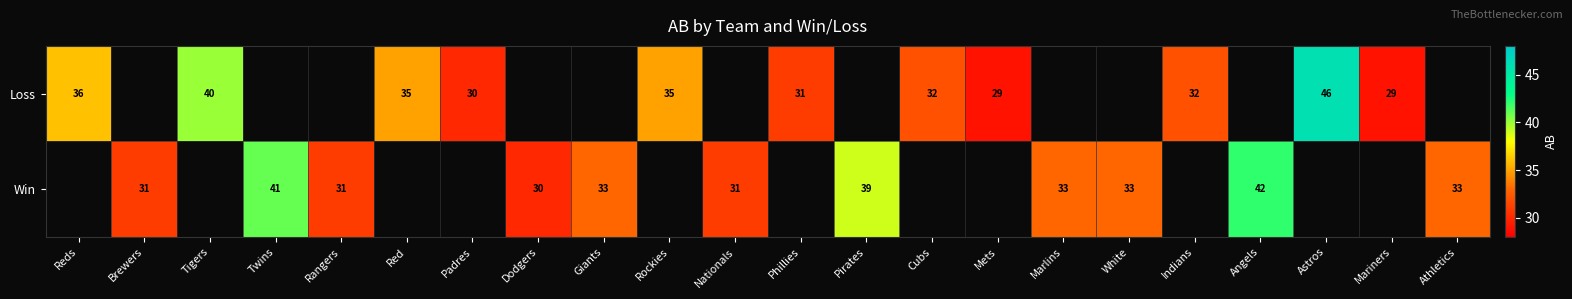

What is the sum of the Loss values at Astros and Tigers?

86